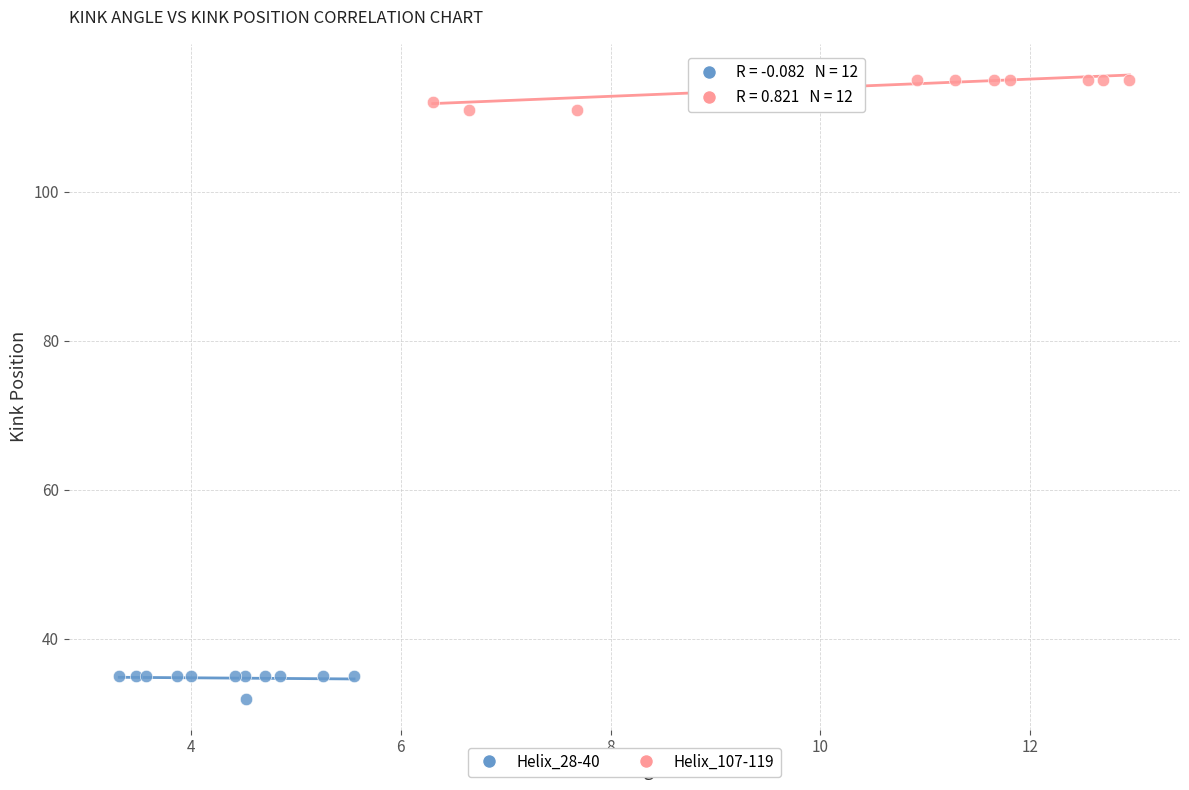

Which series reaches the maximum Y coordinate?

Helix_107-119